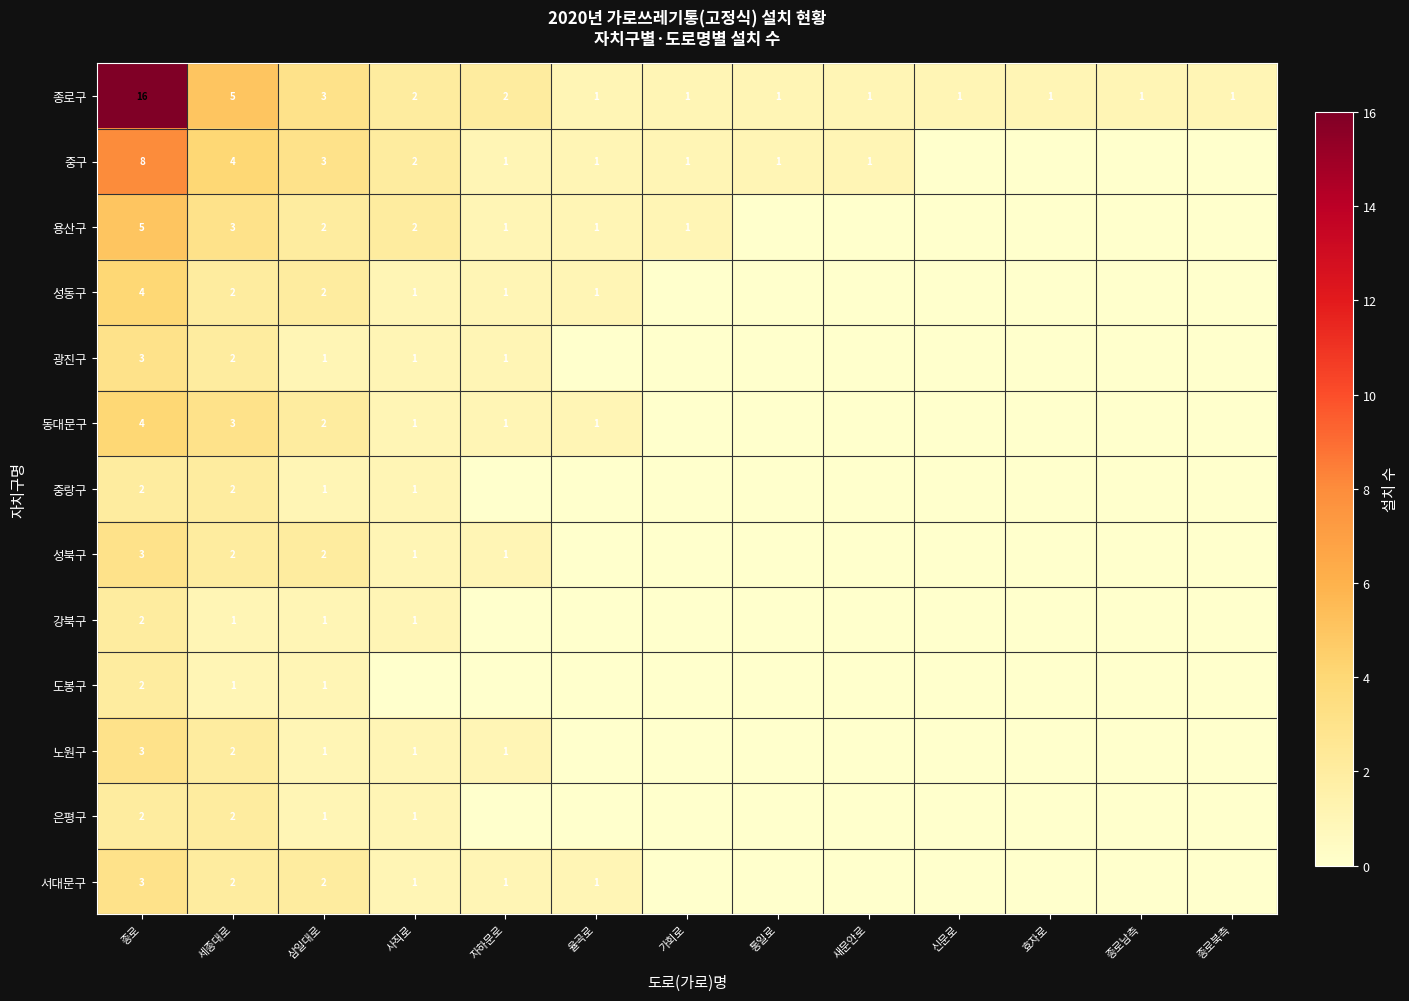

At which category is the sum across all series the highest?

종로